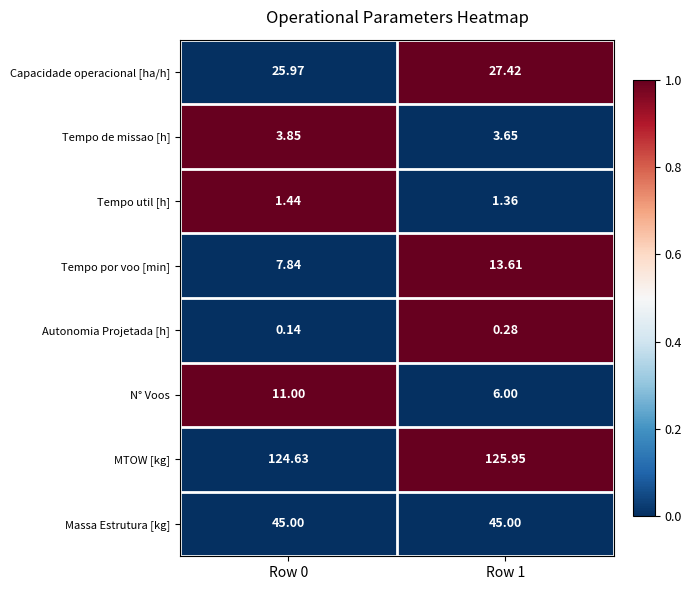

Rank the series by their maximum value, from highest to lowest.

MTOW [kg], Massa Estrutura [kg], Capacidade operacional [ha/h], Tempo por voo [min], N° Voos, Tempo de missao [h], Tempo util [h], Autonomia Projetada [h]